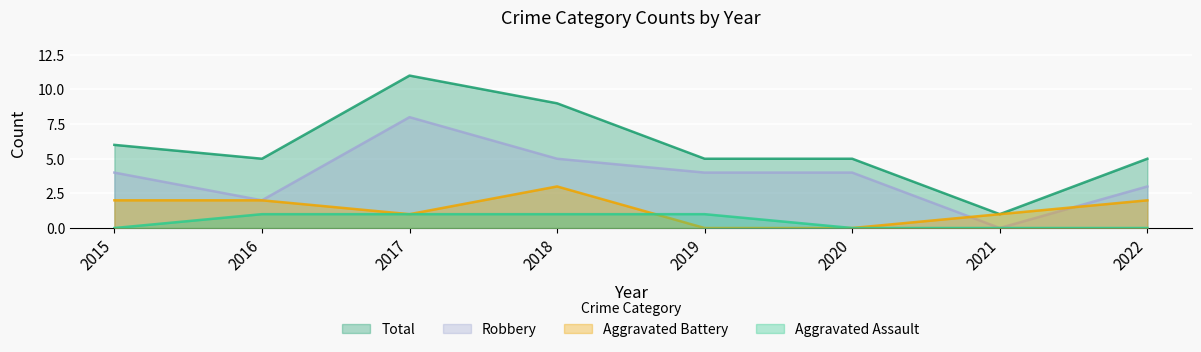

The Aggravated Assault series shows 1 at 2022. True or false?

False